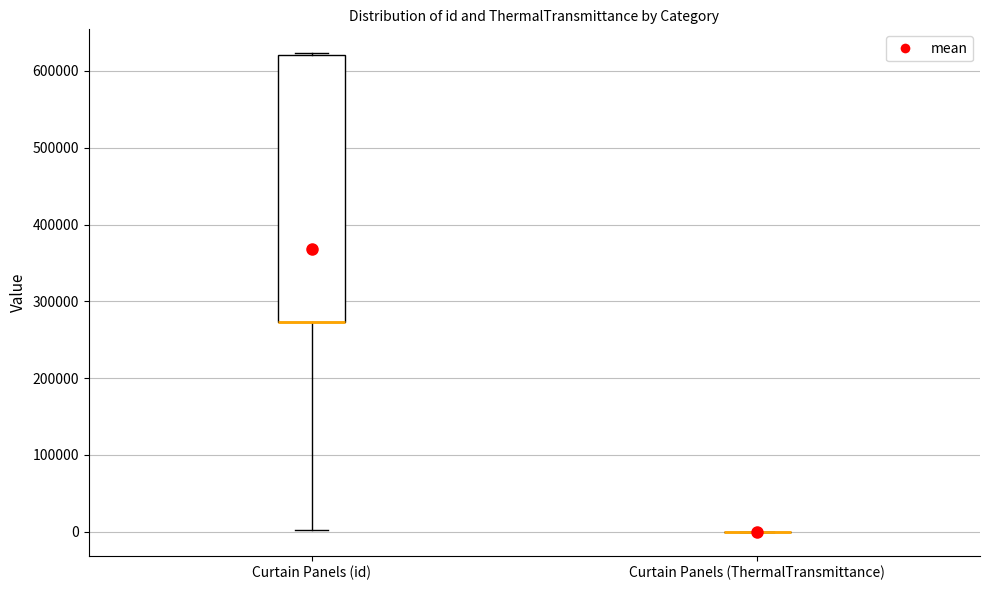

Reading left to right, transcribe this box plot: for each box, give where its median line is, the range the box spans, and where its two whiskers end, as read against the y-axis. The values are not printed on the chart, so give them approximately, as read against the axis.

Curtain Panels (id): median 270000 (drawn on the box's lower edge), box 270000 to 620000, whiskers 0 to 620000
Curtain Panels (ThermalTransmittance): box collapsed to a line at 0, whiskers 0 to 0